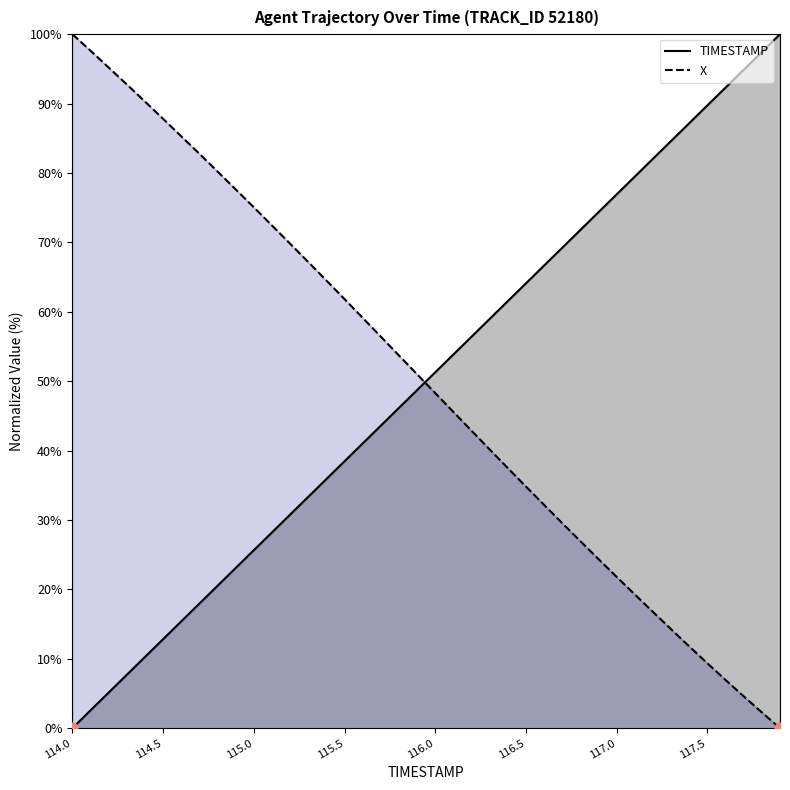

Which series has the largest Y range (max minus min)?

TIMESTAMP